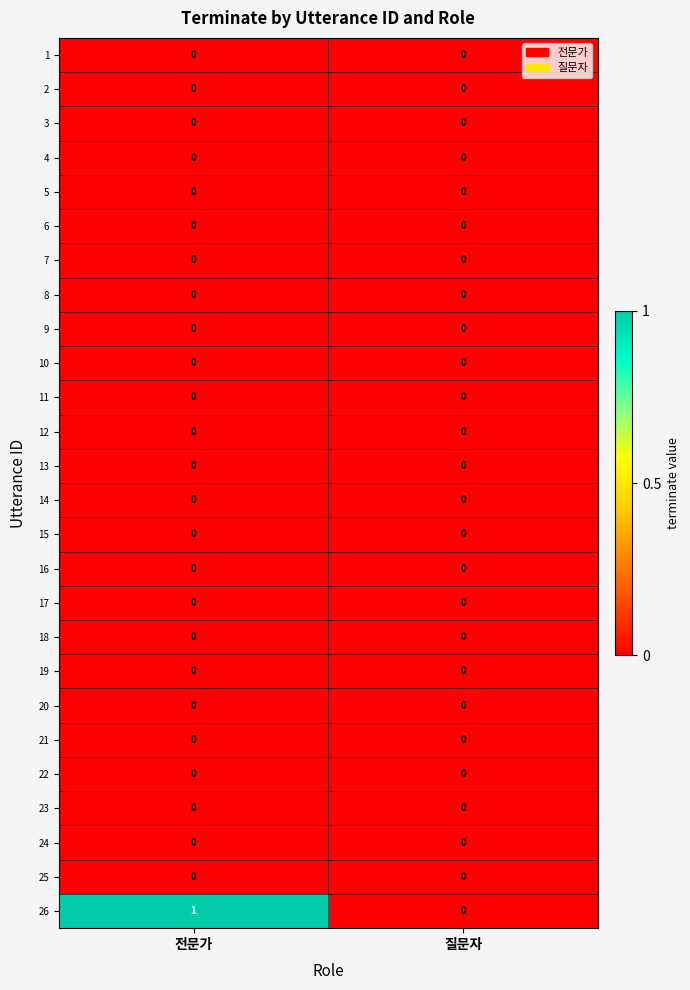

Count the number of data series in this chart.

26